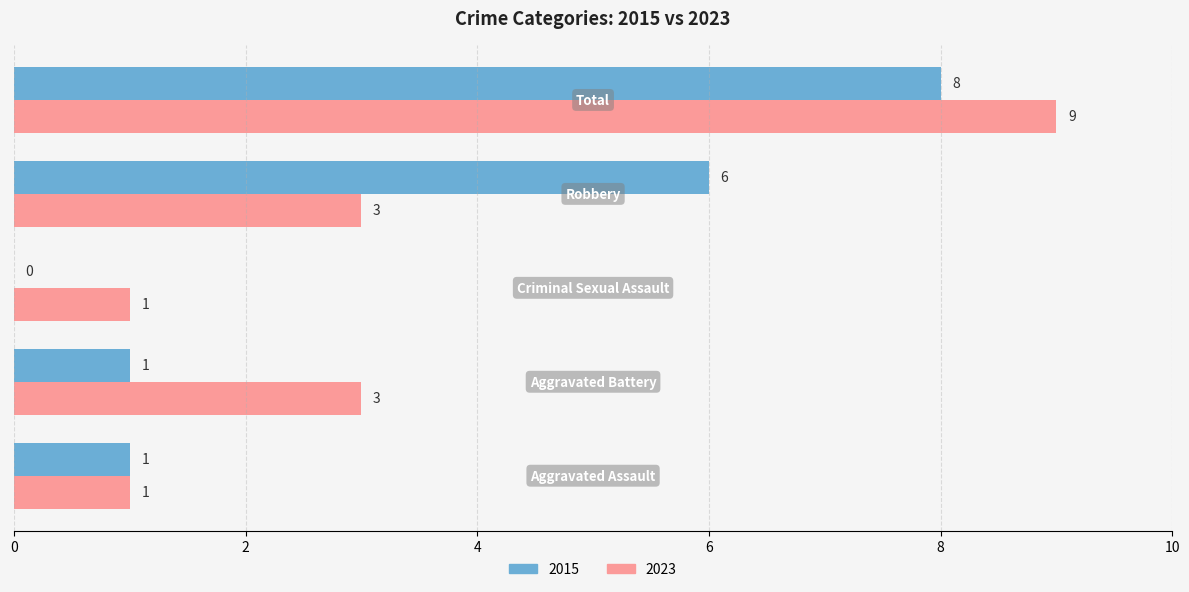

What is the greatest value displayed?

9